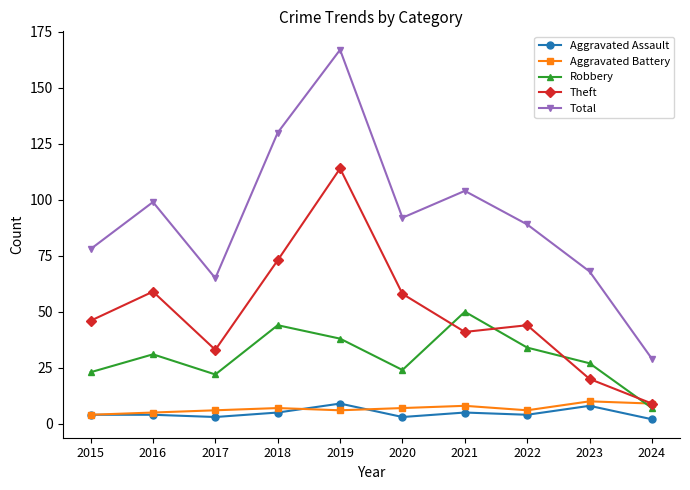

What is the highest value of the Robbery series?

50